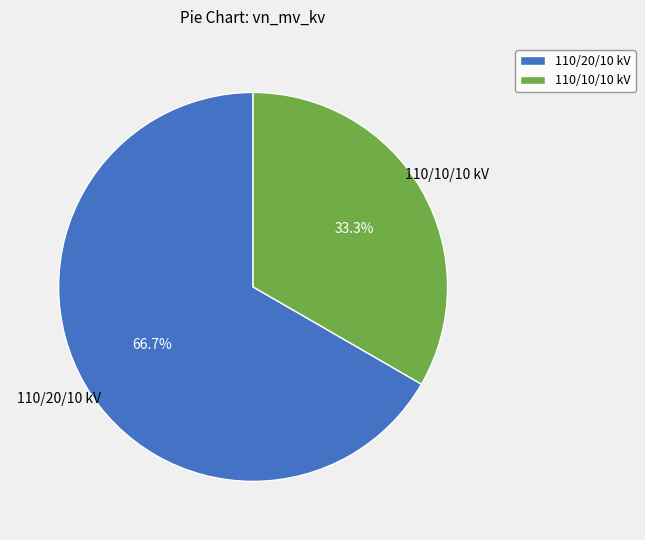

Which category has the biggest portion of the pie?

110/20/10 kV